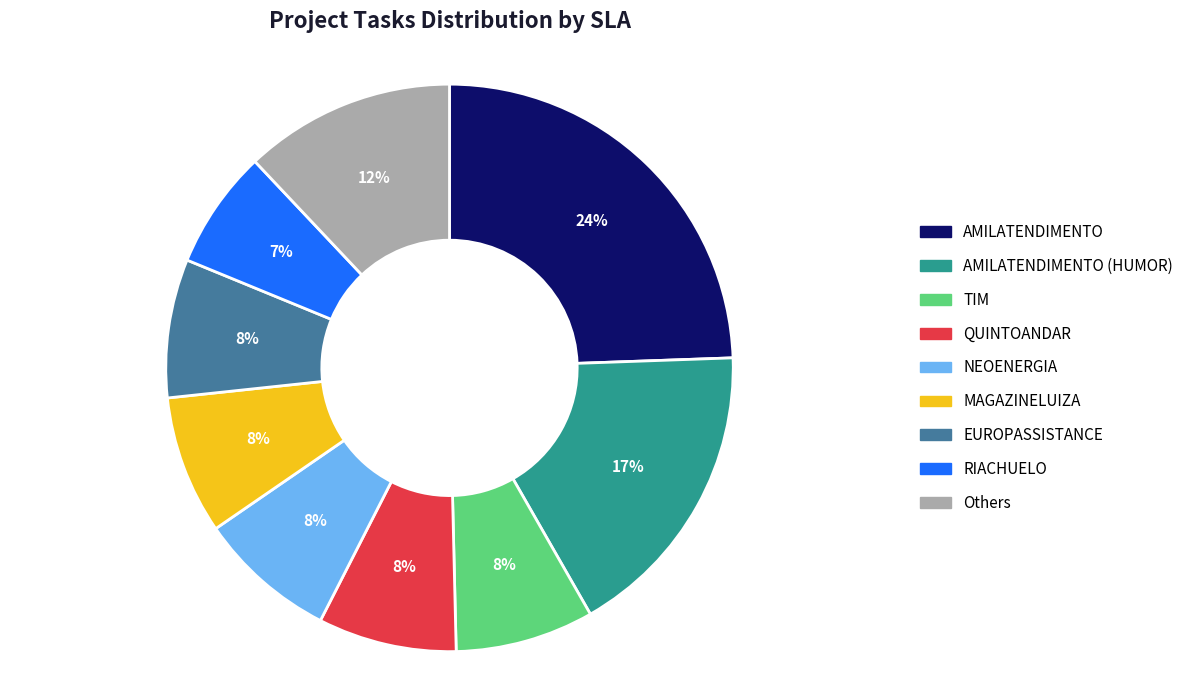

Does any single category account for the majority?

No